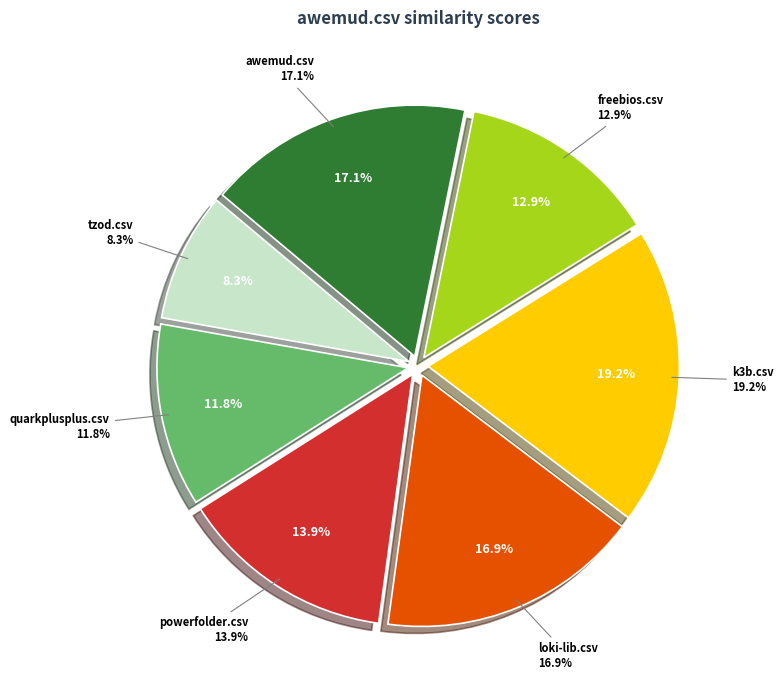

Does loki-lib.csv represent more than half of the total?

No